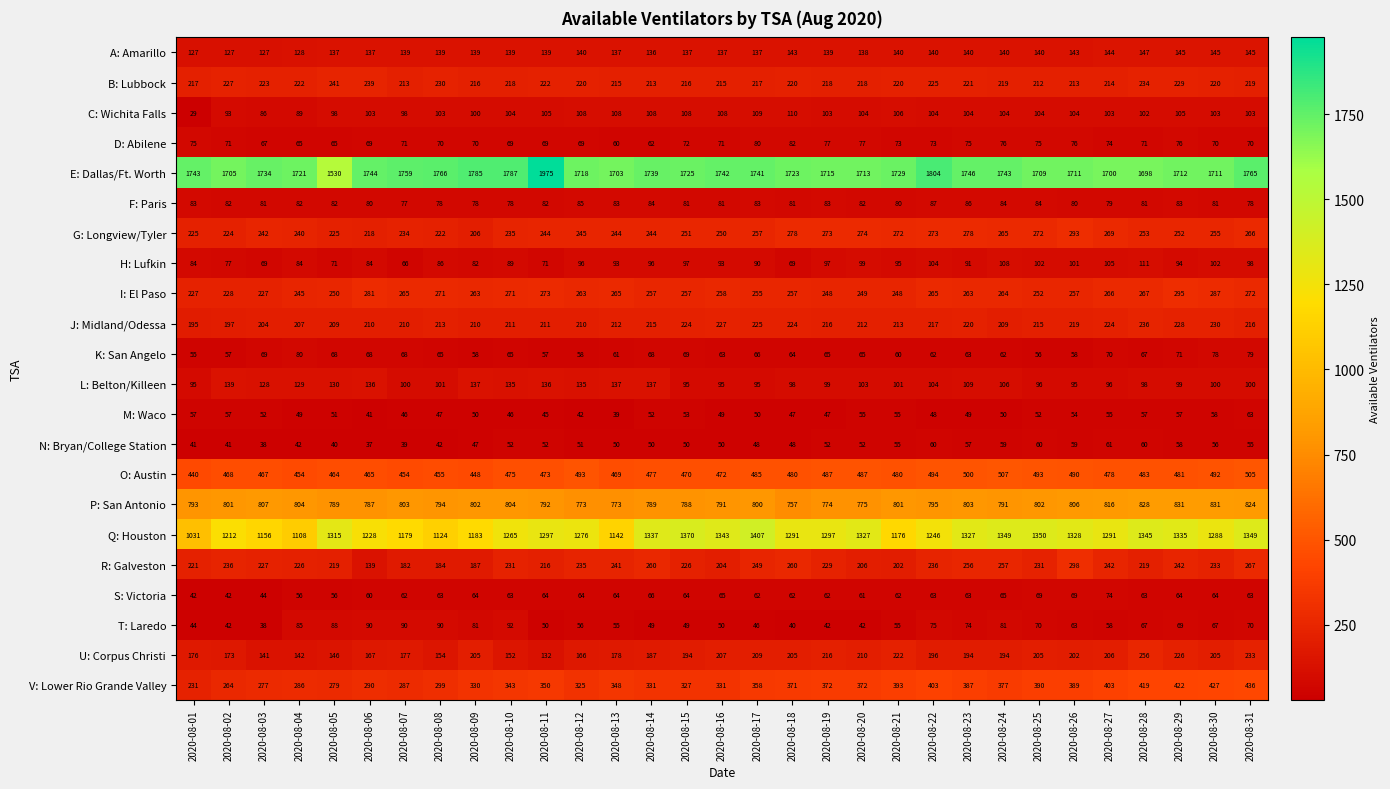

How many series are shown in this chart?

22